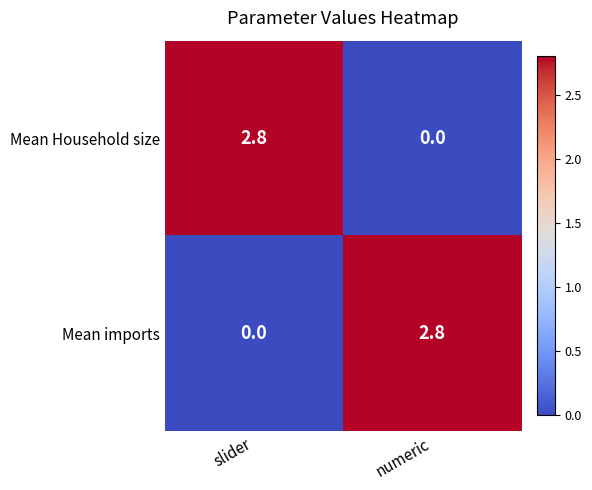

What is the total value across all series at numeric?

2.8